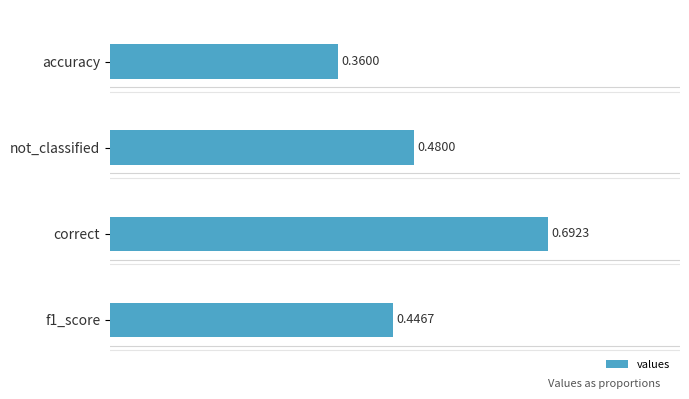

Rank the categories by value from highest to lowest.

correct, not_classified, f1_score, accuracy